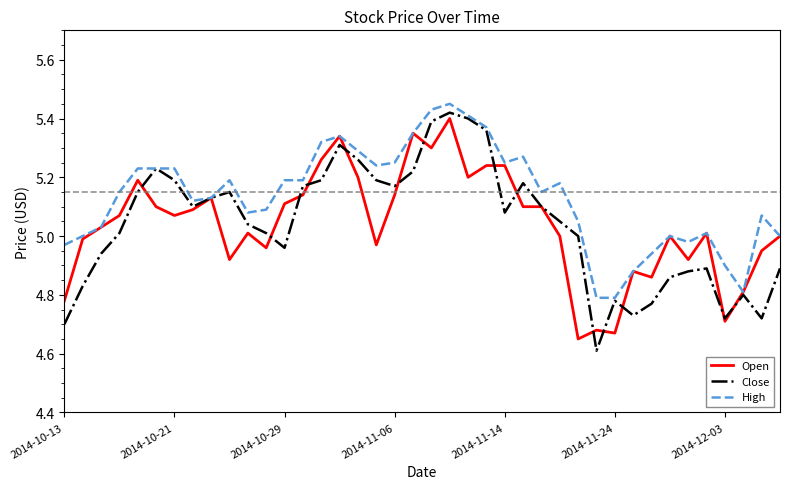

Which series has the widest spread of values?

Close